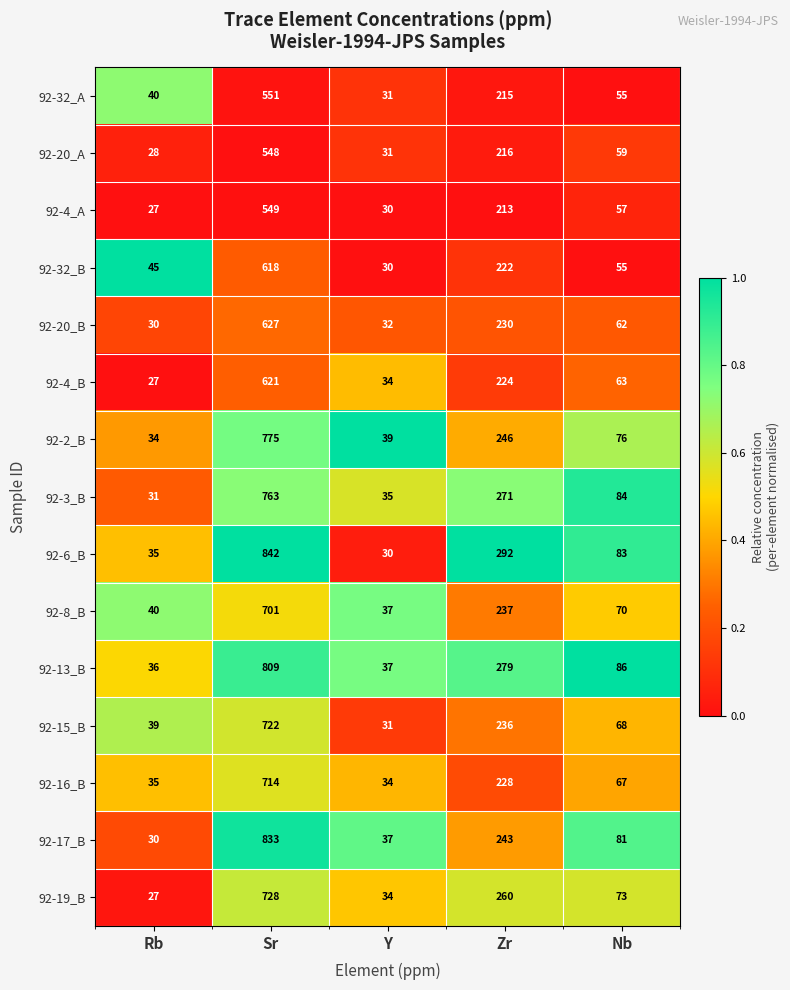

Which series has the widest spread of values?

92-6_B